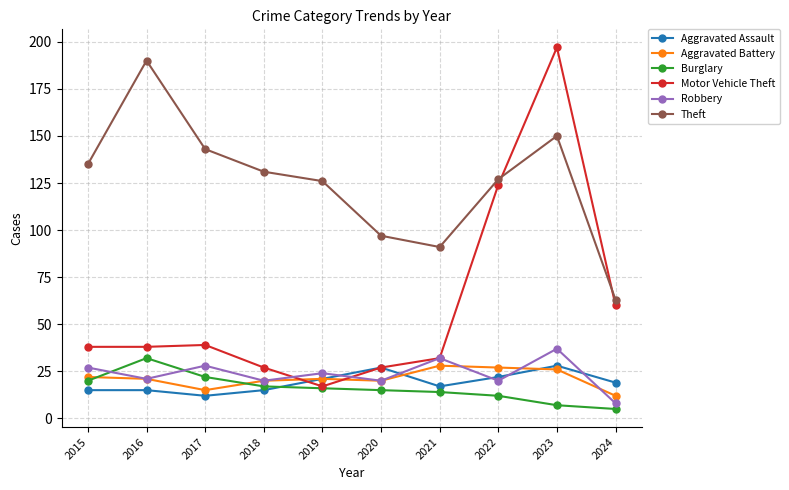

How many lines are shown in the chart?

6